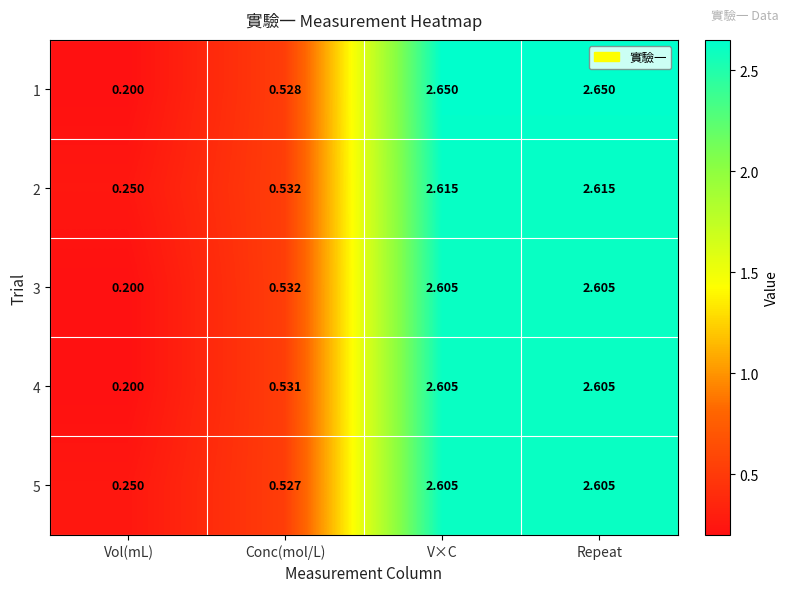

At which label does 5 reach its minimum?

Vol(mL)